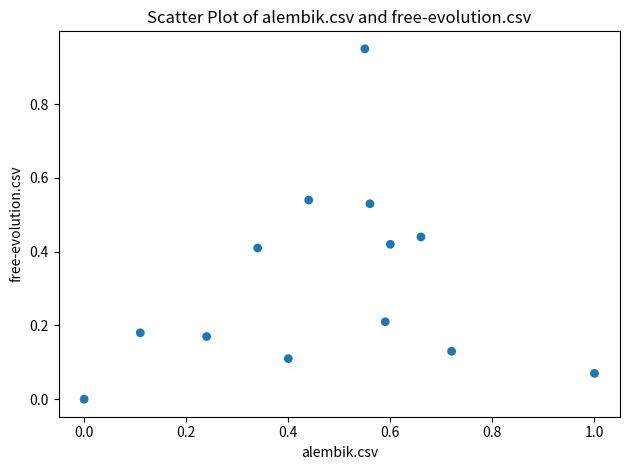

What is the range of X values (max minus min)?

1.0